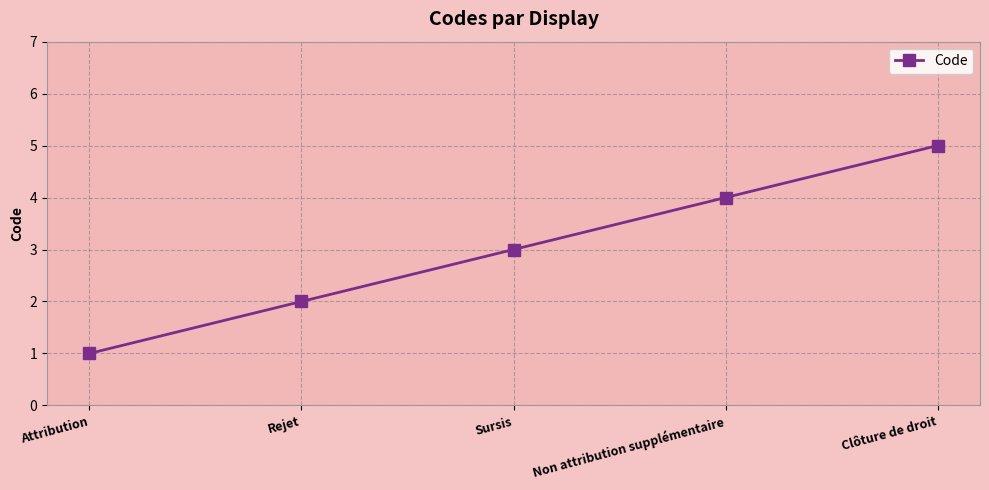

At which label is the value closest to 3?

Sursis